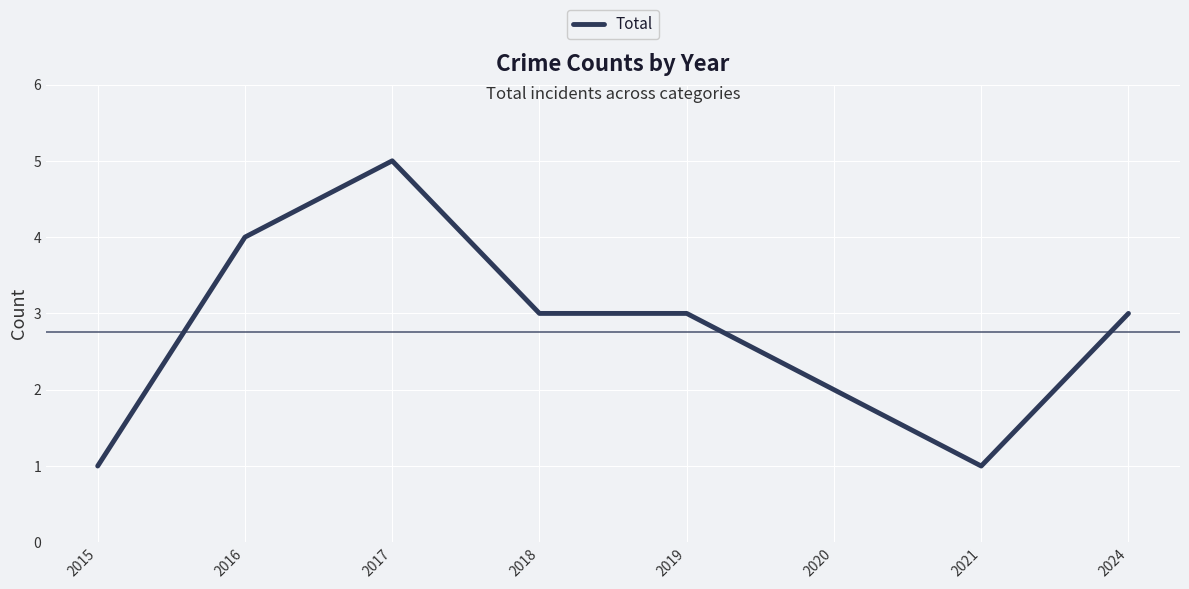

What is the smallest value displayed?

1